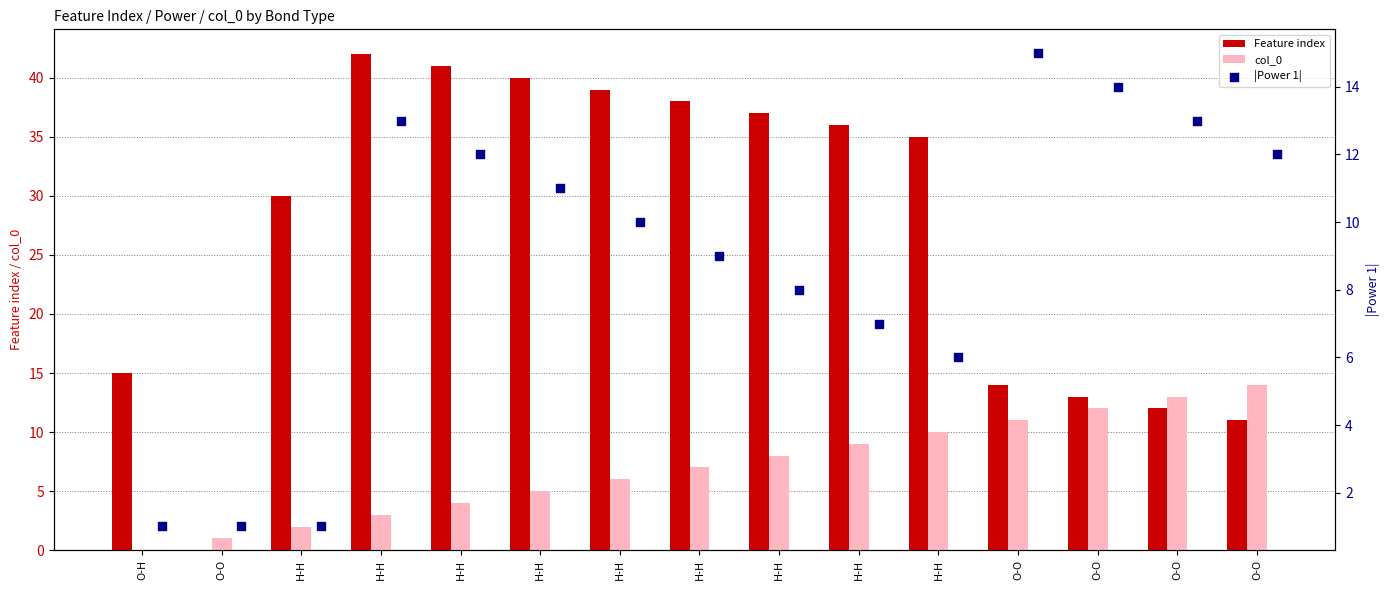

At which category is the sum across all series the highest?

H-H